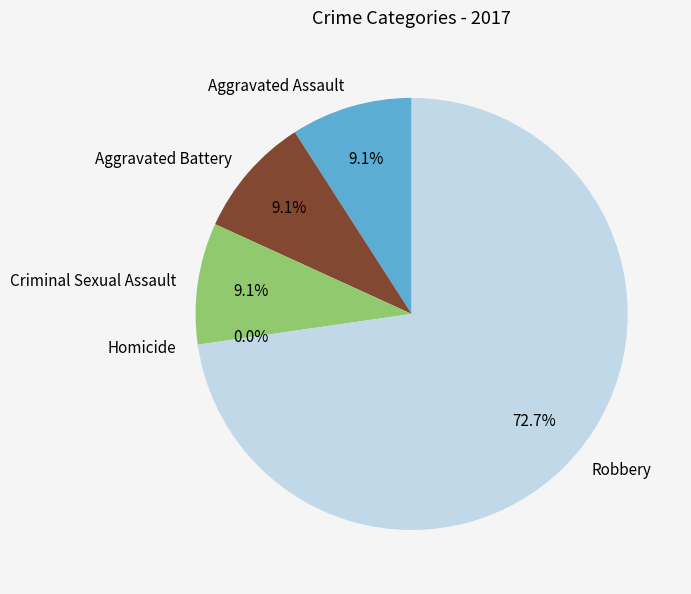

What percentage is the Aggravated Assault slice, to the nearest percent?

9%